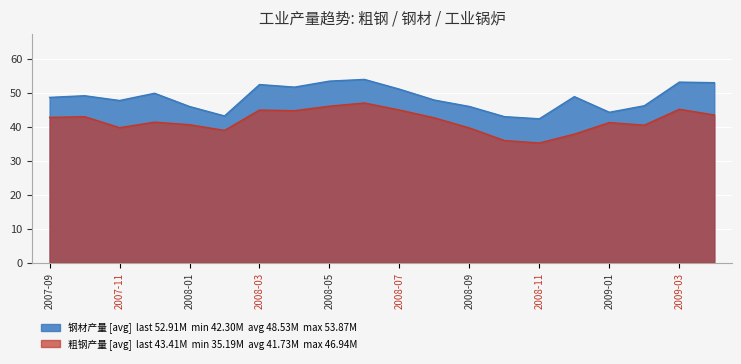

How many lines are shown in the chart?

2